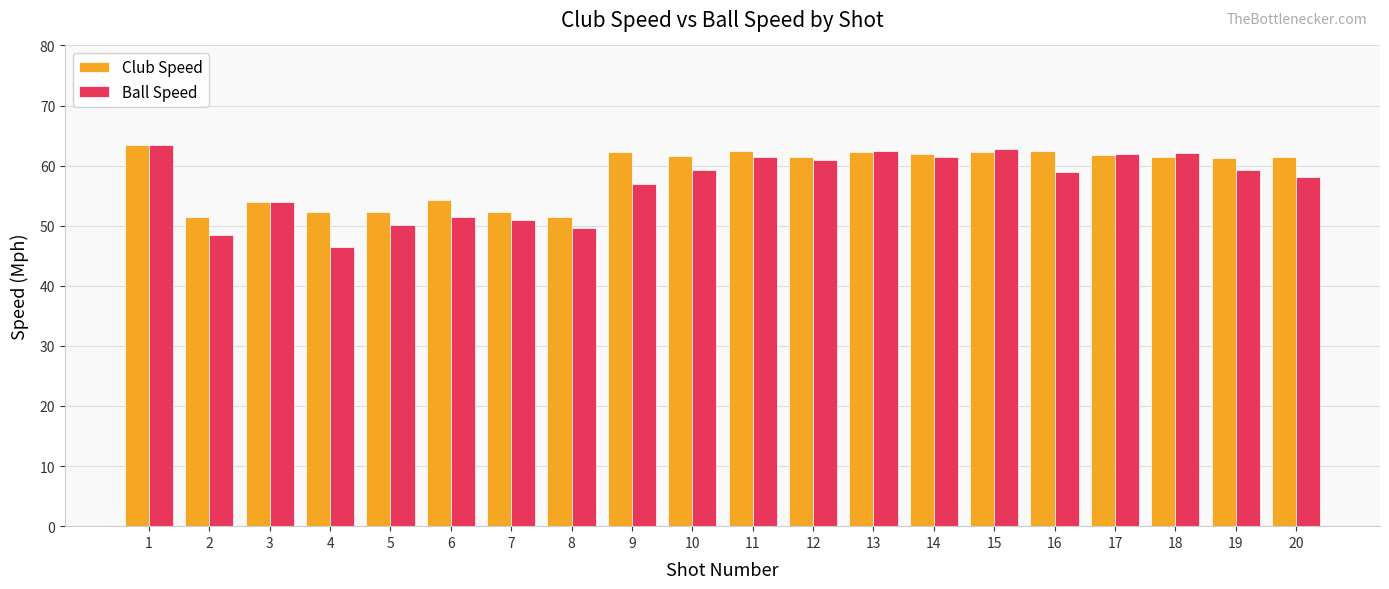

How many groups of bars are there?

20